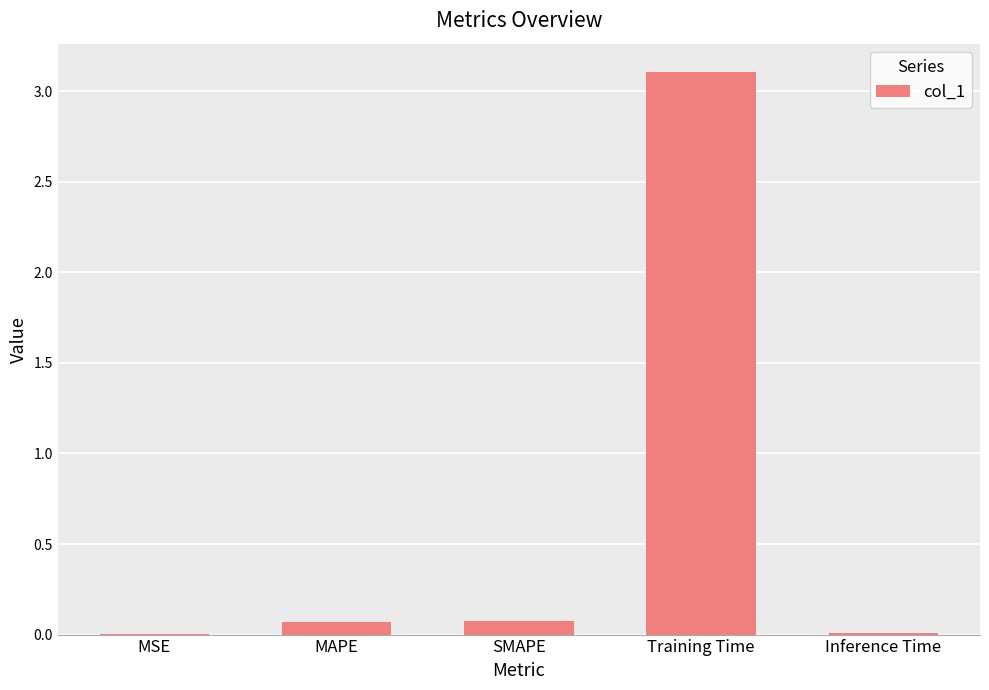

What is the sum of all values?

3.3